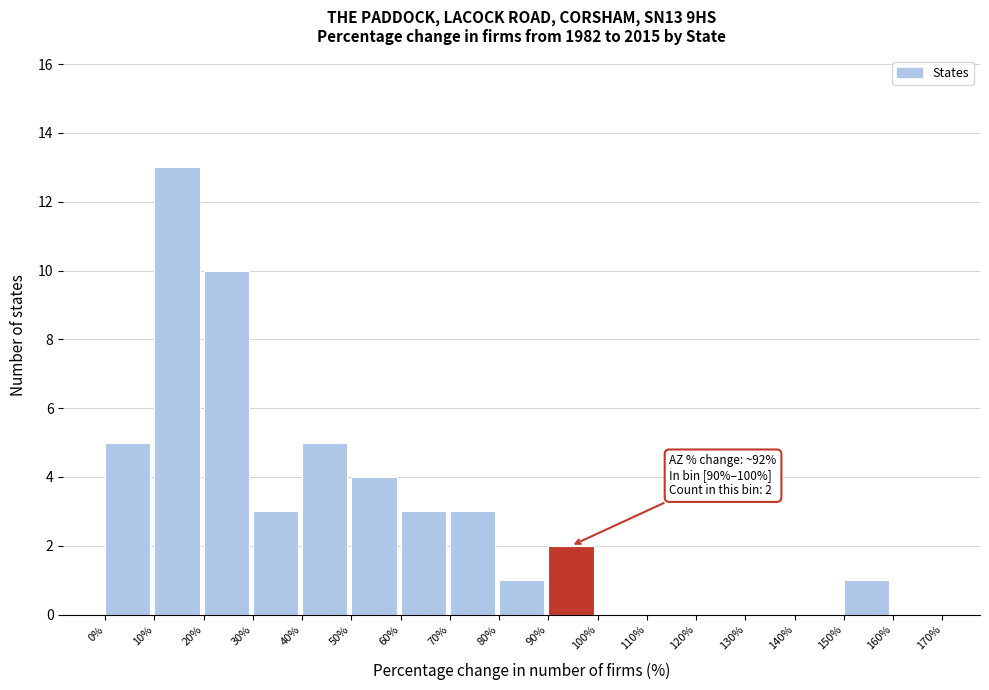

Over which range of the x-axis is the bar tallest?

10% to 20%